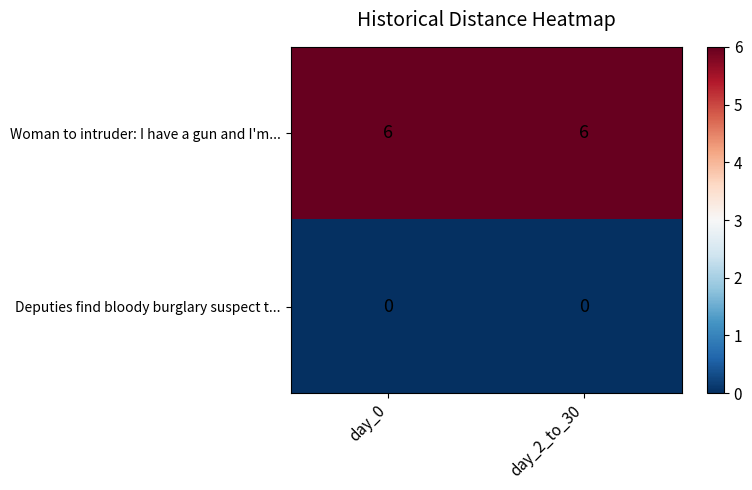

At how many categories does at least one series exceed 2?

2